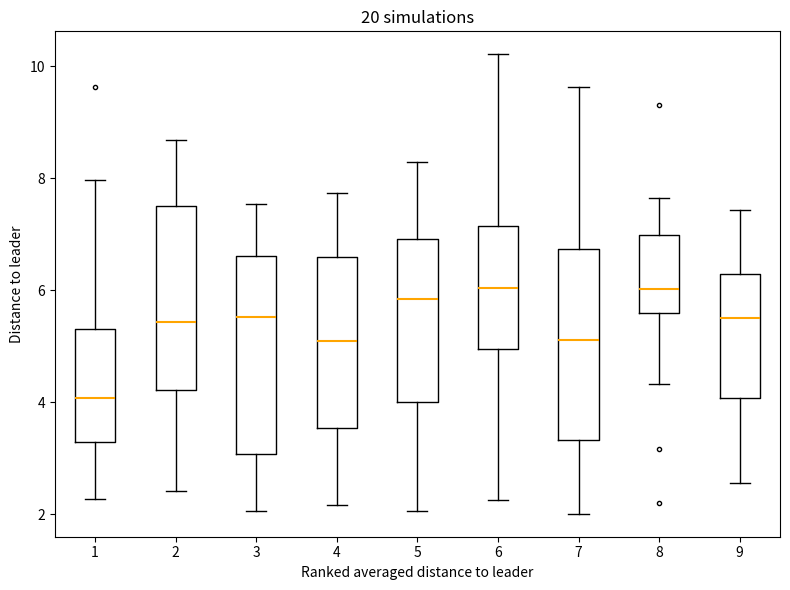

Where does the upper whisker of the box at x = 4 end on the y-axis? The values are not printed on the chart, so give them approximately, as read against the axis.

7.8